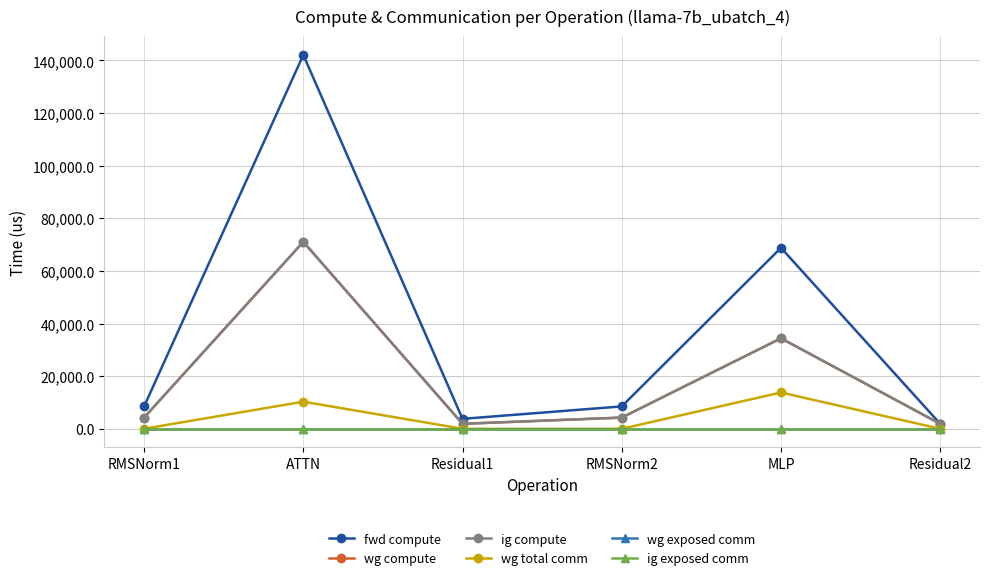

Is this an area chart (filled region under the line)?

No